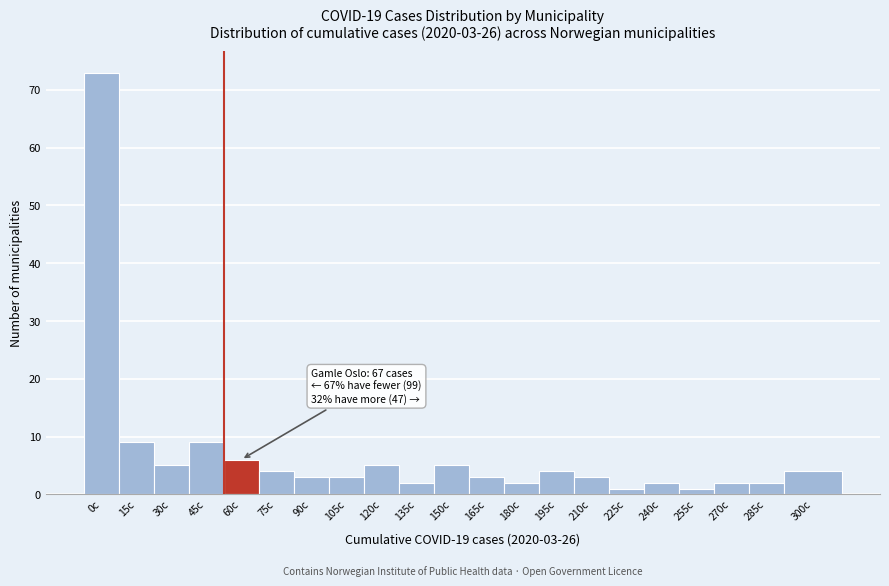

Reading left to right, list all the values displayed in this chart.

0c=73	15c=9	30c=5	45c=9	60c=6	75c=4	90c=3	105c=3	120c=5	135c=2	150c=5	165c=3	180c=2	195c=4	210c=3	225c=1	240c=2	255c=1	270c=2	285c=2	300c=4